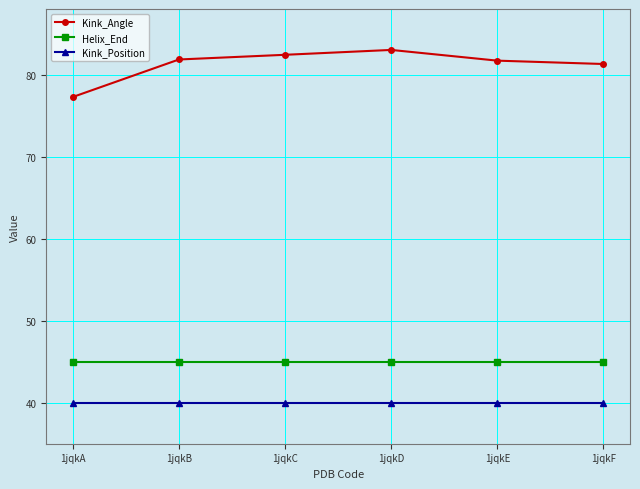

At which label does Kink_Angle reach its minimum?

1jqkA